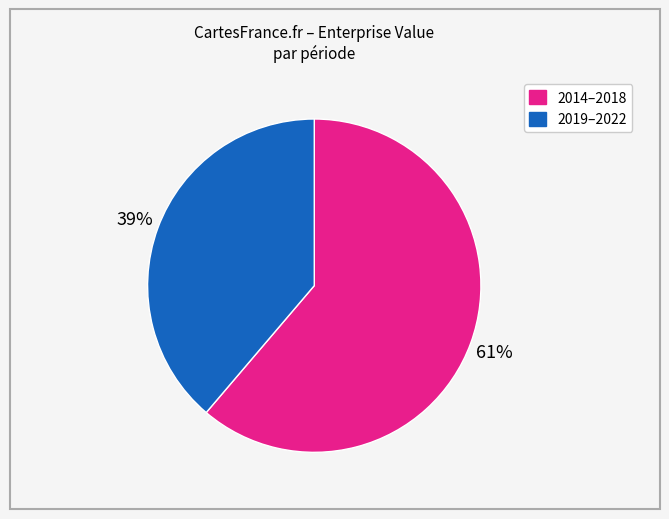

To the nearest percent, what is the average slice percentage?

50%